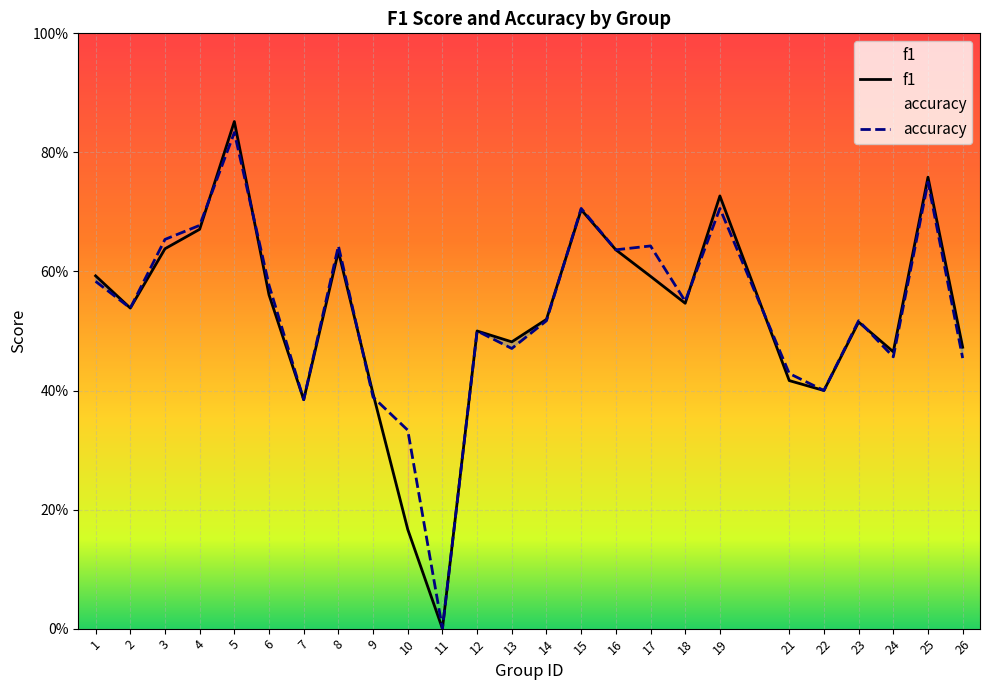

What is the difference between the maximum and minimum values in the accuracy series?

0.8